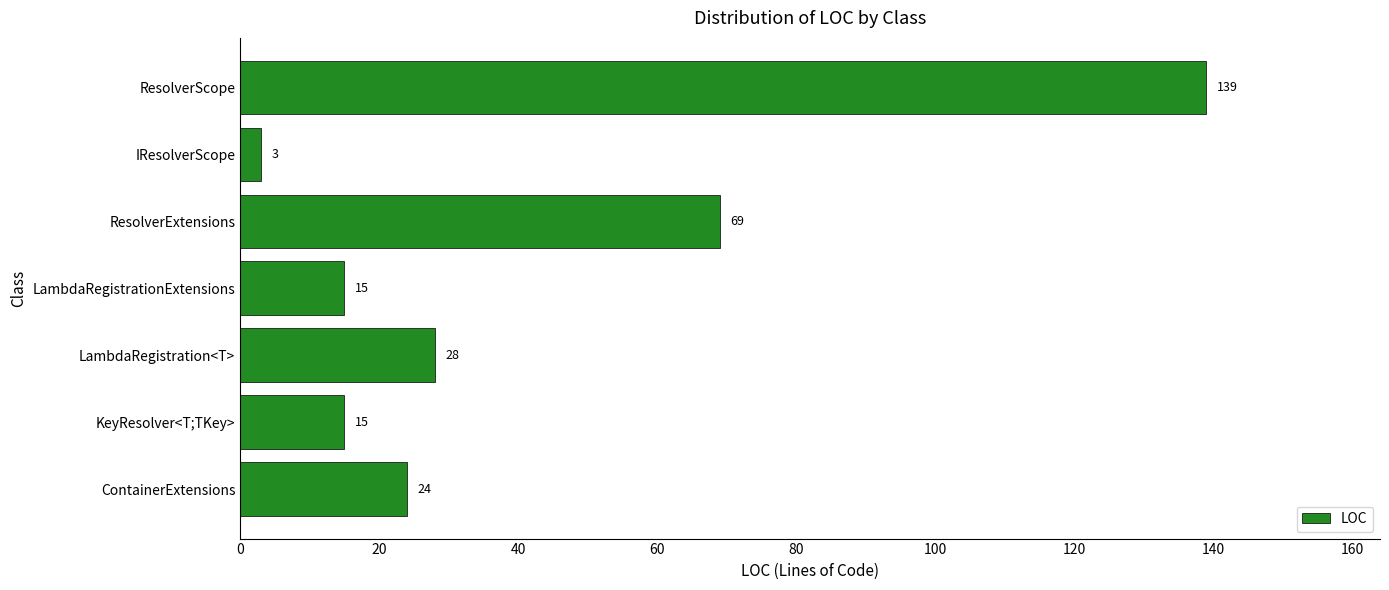

How many values are below 24?

3